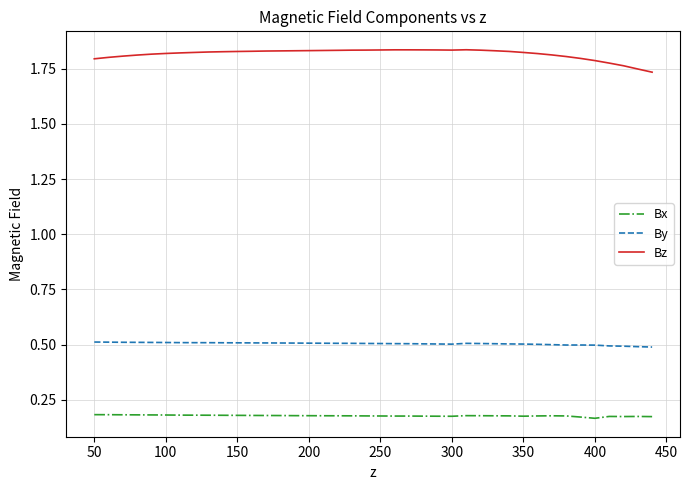

How many By values are between 0 and 1?

40